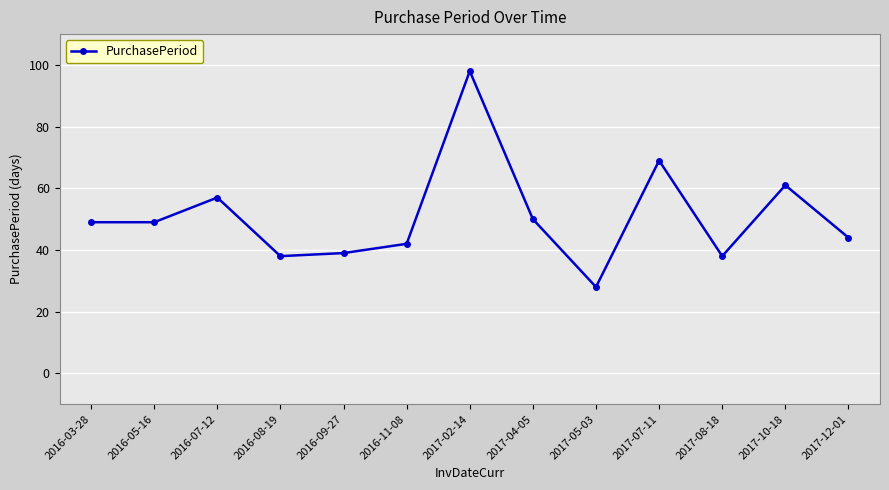

The chart shows a value of 69 at 2017-07-11. True or false?

True